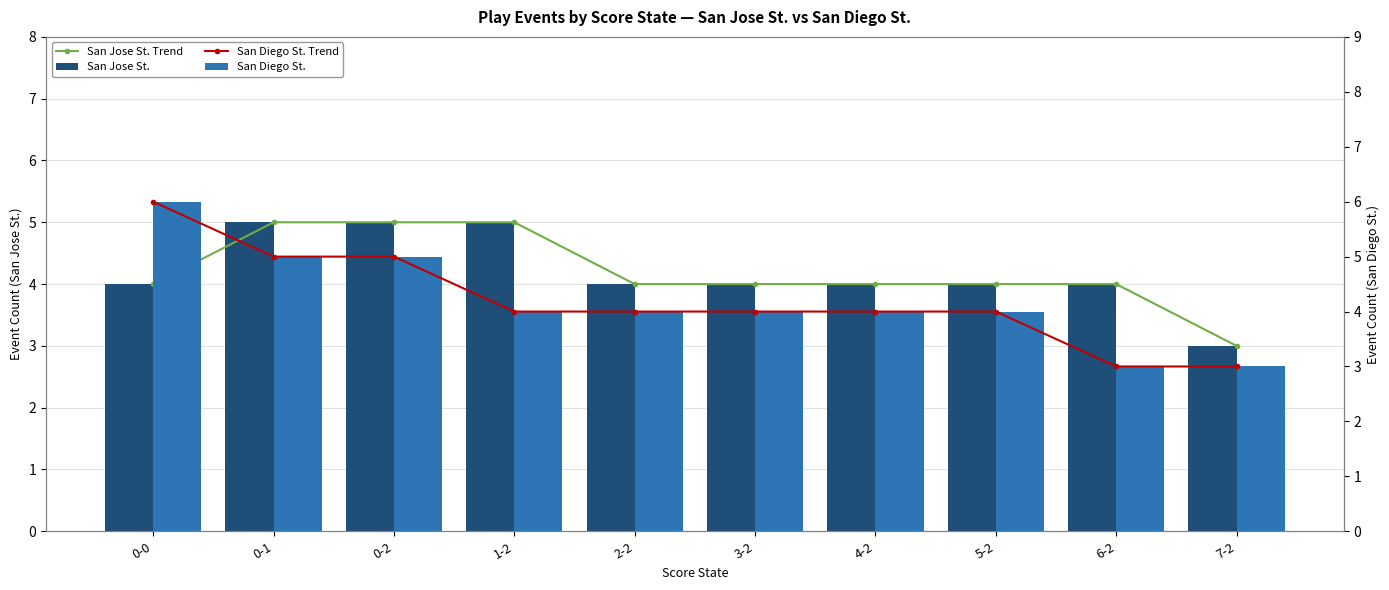

What is the maximum value shown in the chart?

6